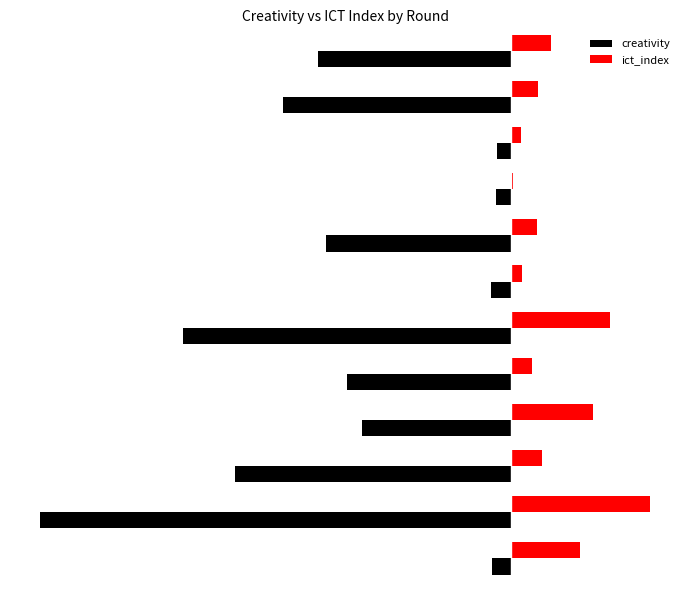

What are all the series names shown in the legend?

creativity, ict_index